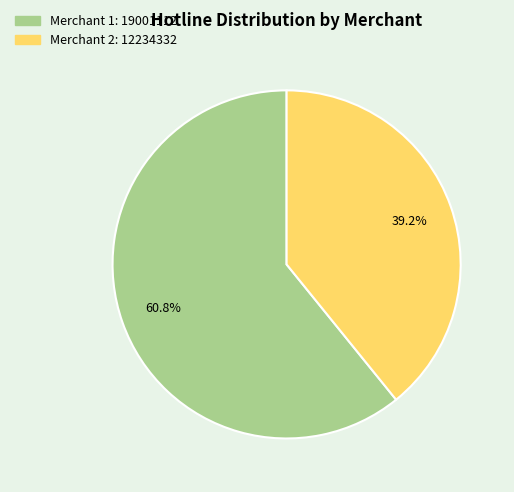

Is there any slice that represents more than half of the pie?

Yes